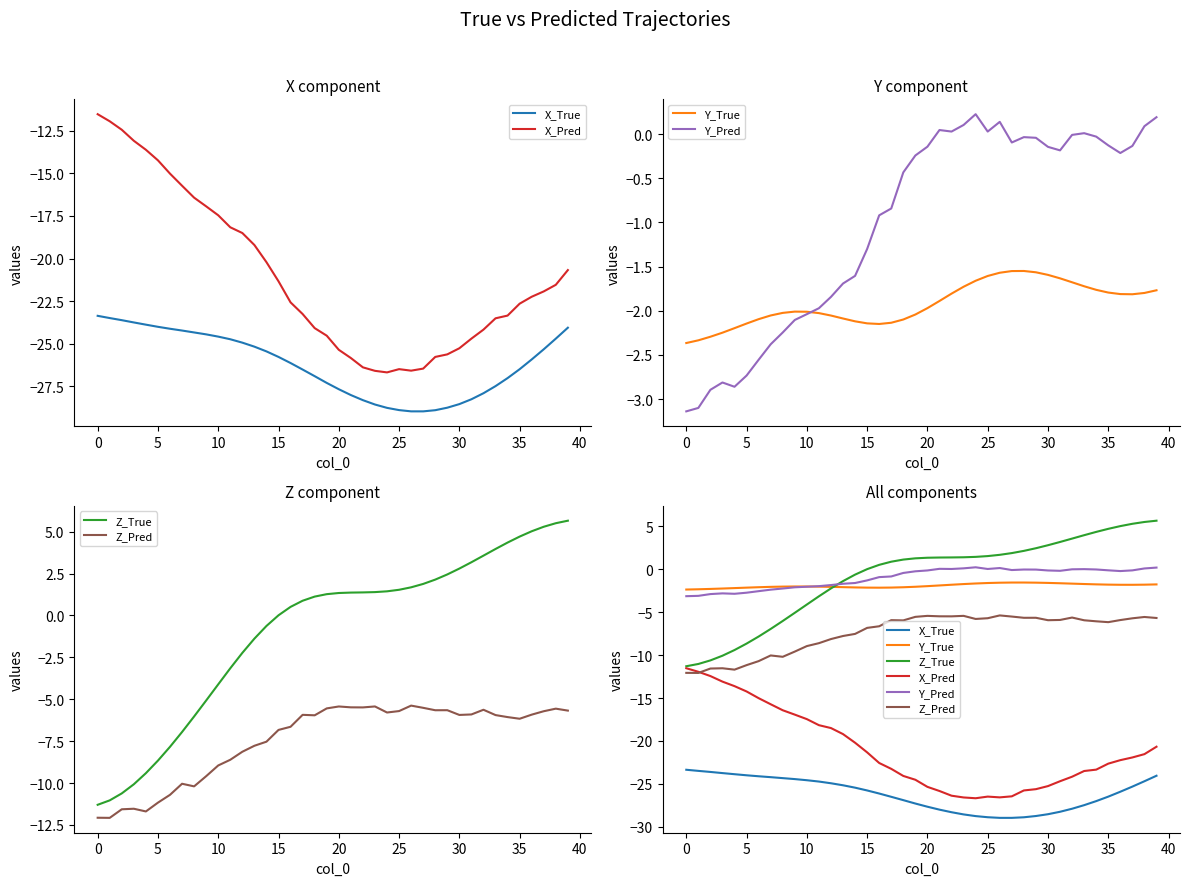

True or false: X_True has a value of -42.4 at 30.

False